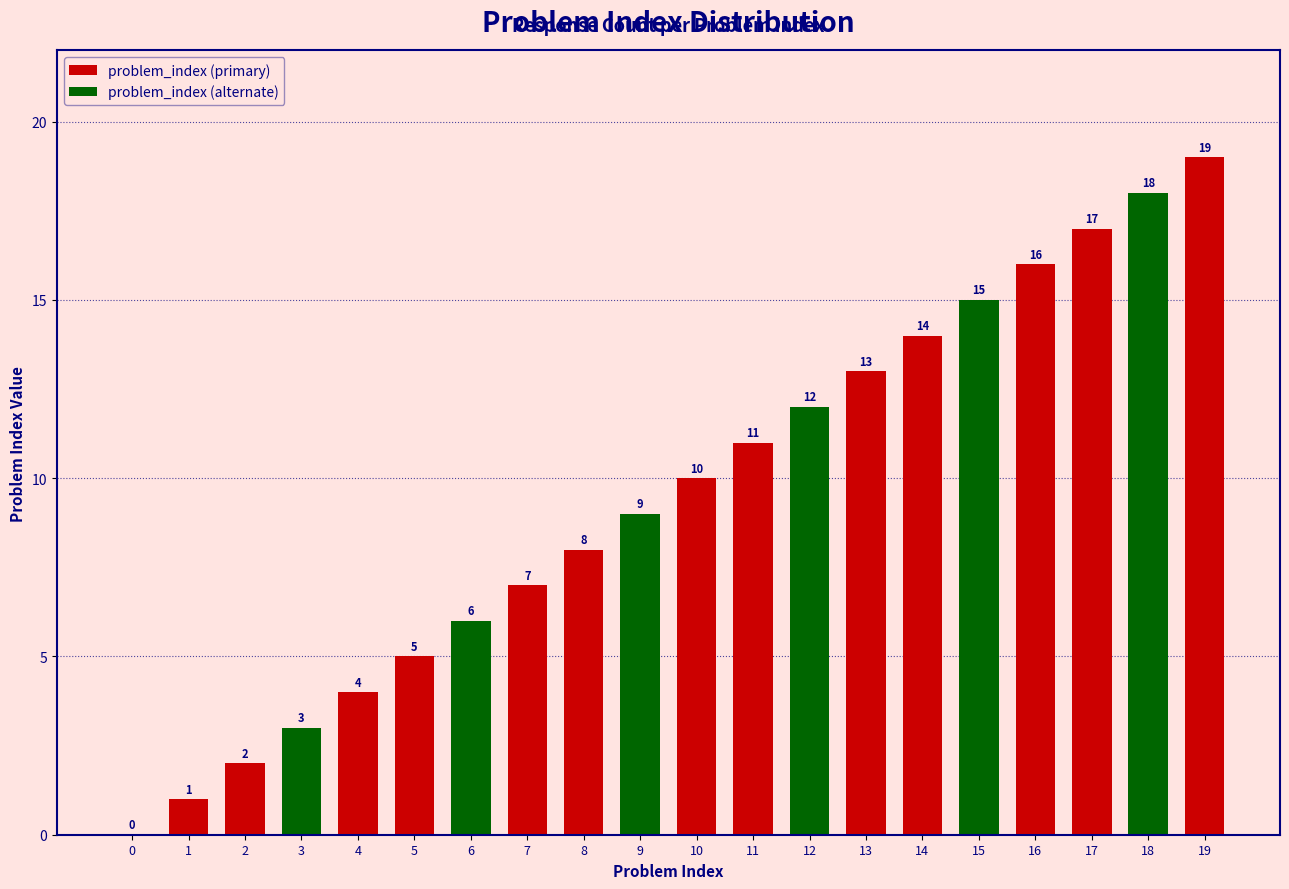

The chart shows a value of 19 at 19. True or false?

True